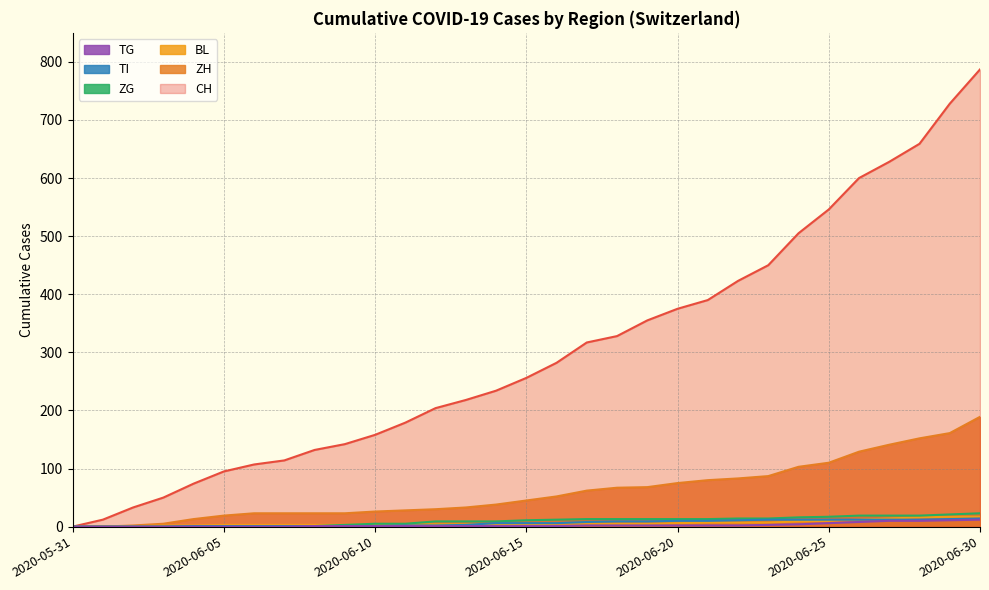

How many categories are shown in the chart?

31